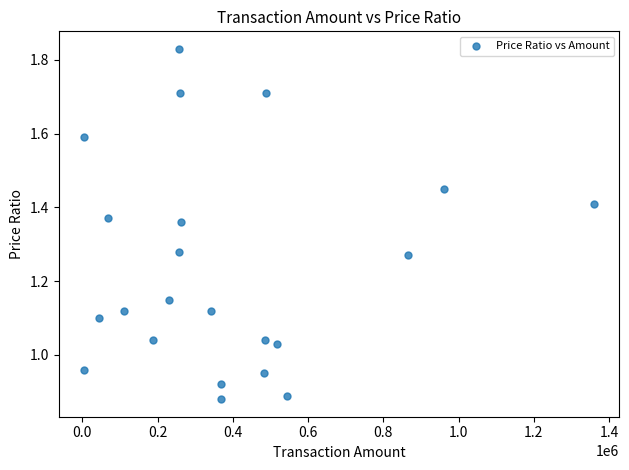

What is the range of X values (max minus min)?

1354630.0